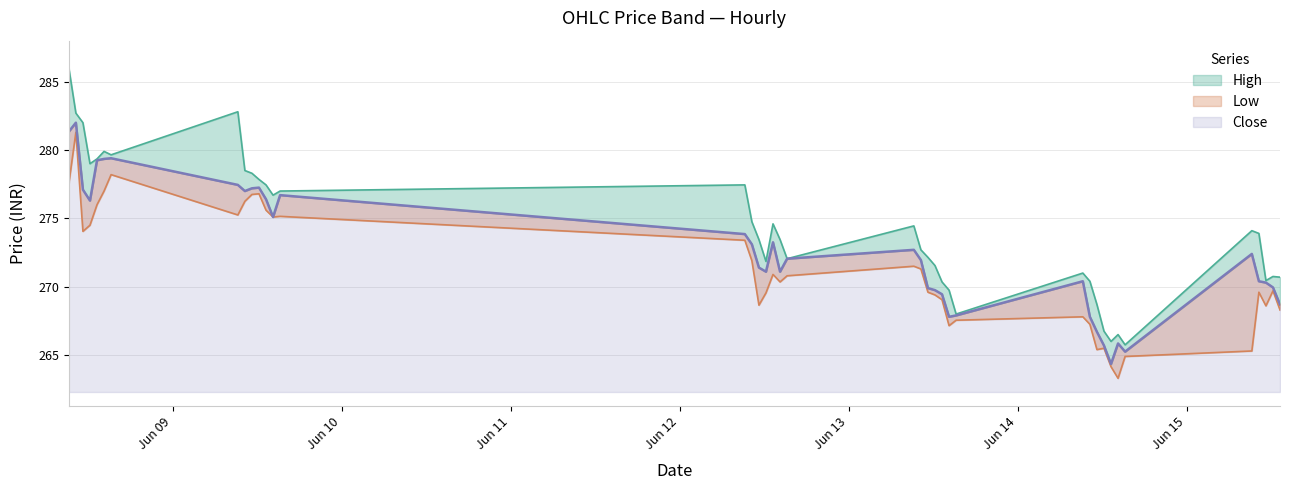

How many data points in Close are less than 272?

20